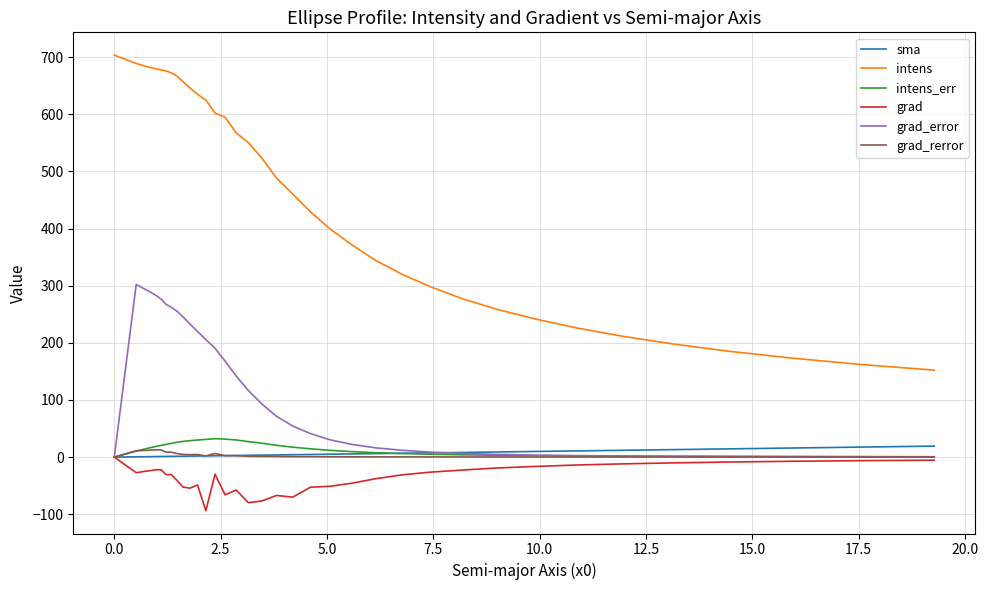

True or false: intens and intens_err intersect in this chart.

False